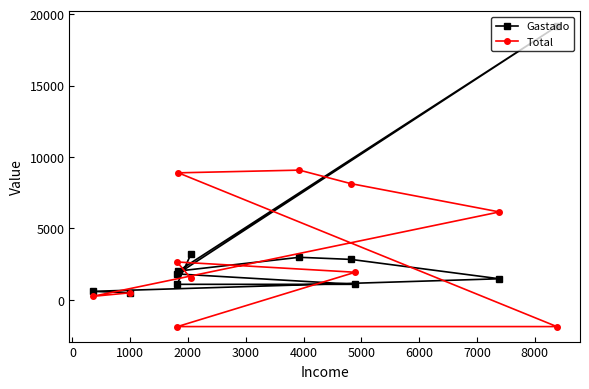

How many data points in Total are less than 1937?

5